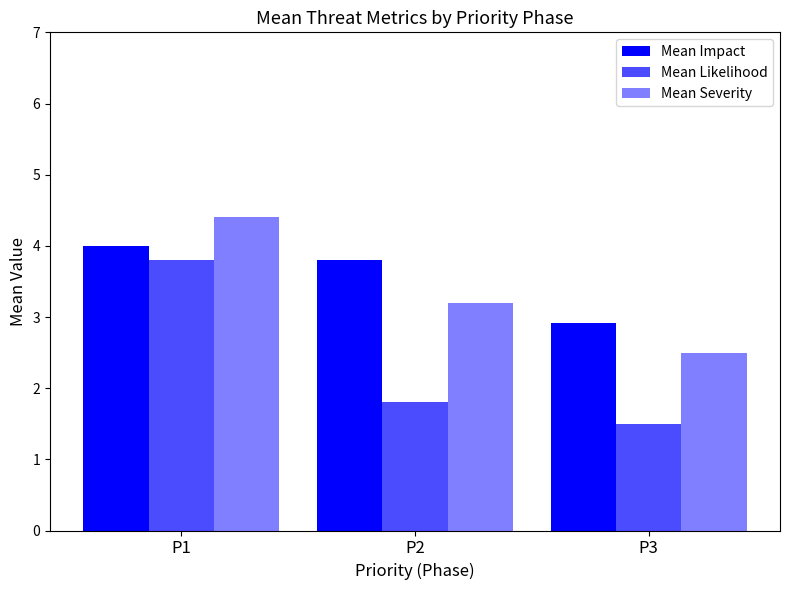

Is it true that Mean Severity equals 0.9 at P2?

False